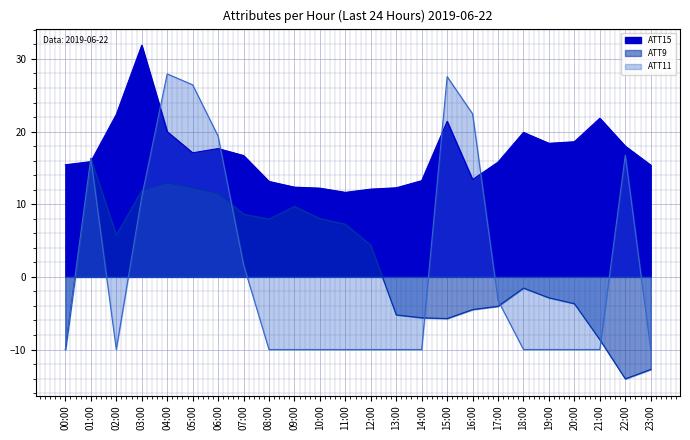

The ATT15 series shows 18.0 at 22:00. True or false?

True